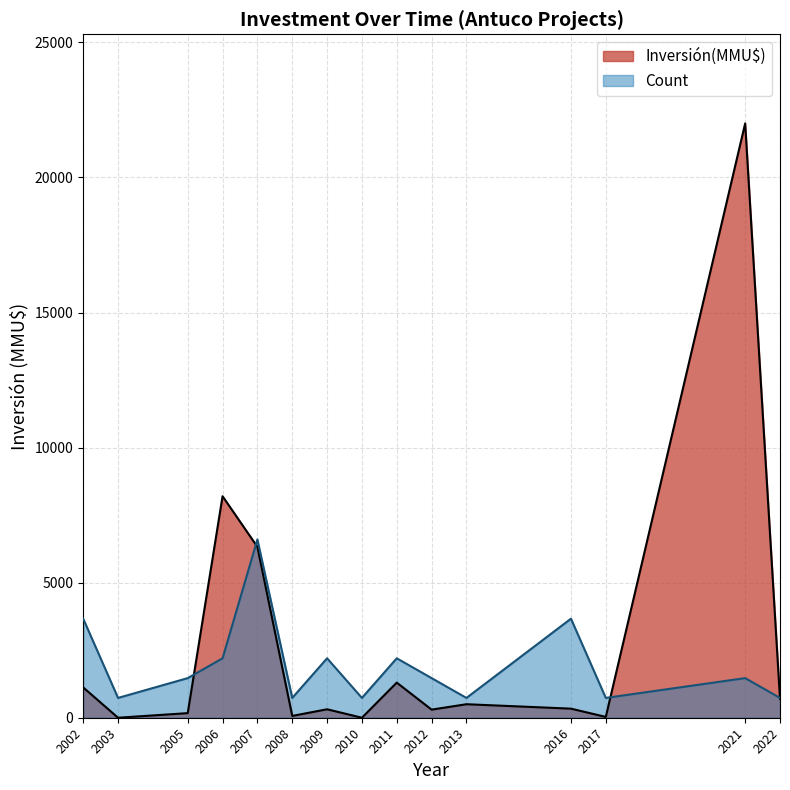

What are all the series names shown in the legend?

Inversión(MMU$), Count